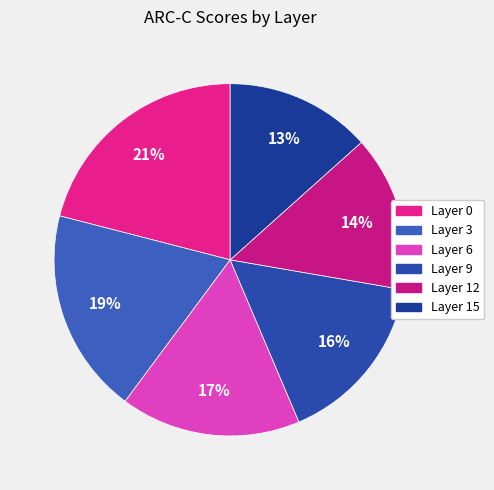

Is it true that Layer 9 is 16% of the pie?

True